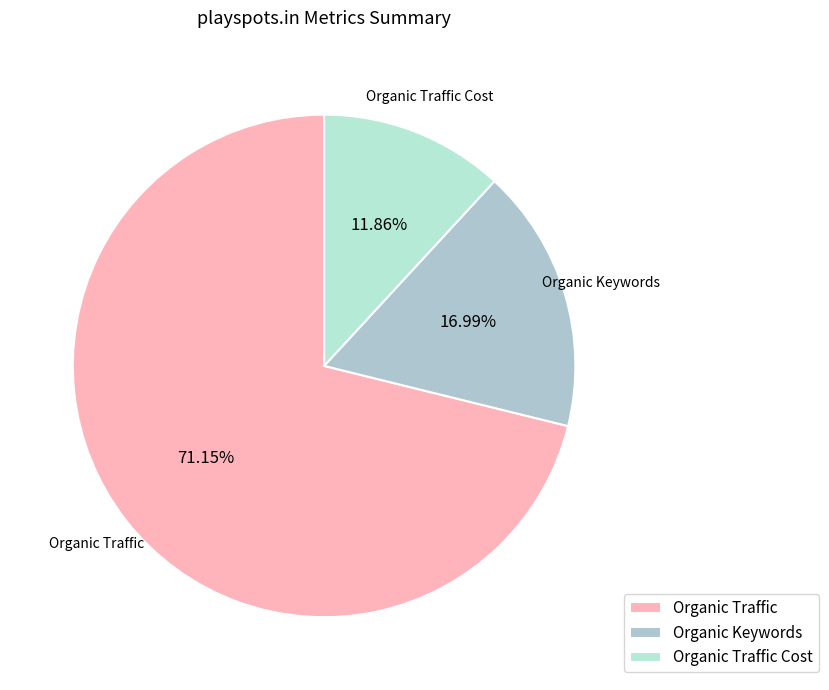

Is there a majority slice in this chart?

Yes